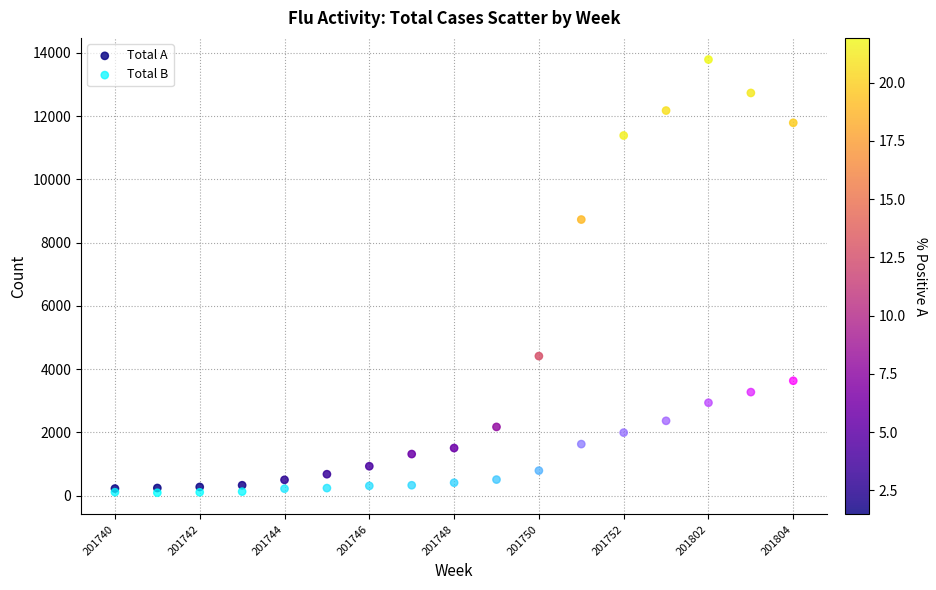

In the Total A series, what Y value is closest to 7009?

8733